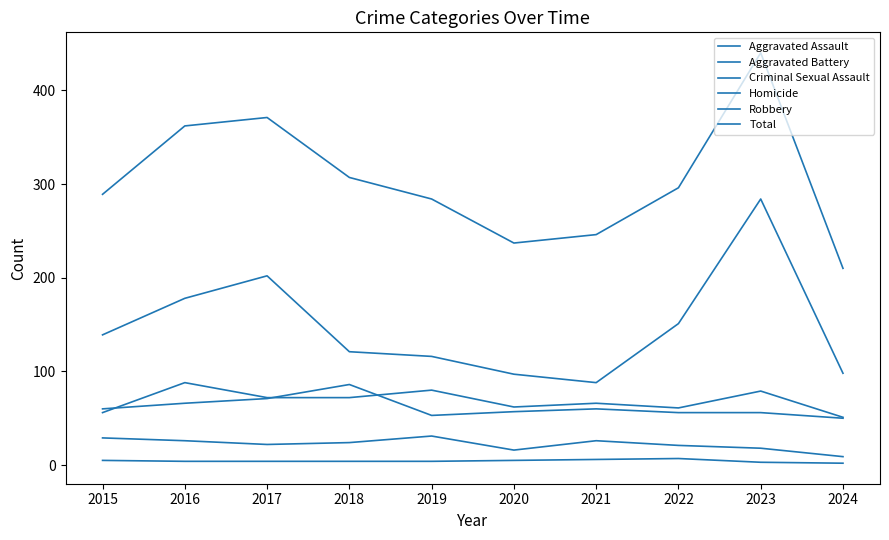

At which category does Robbery reach its first local peak?

2017